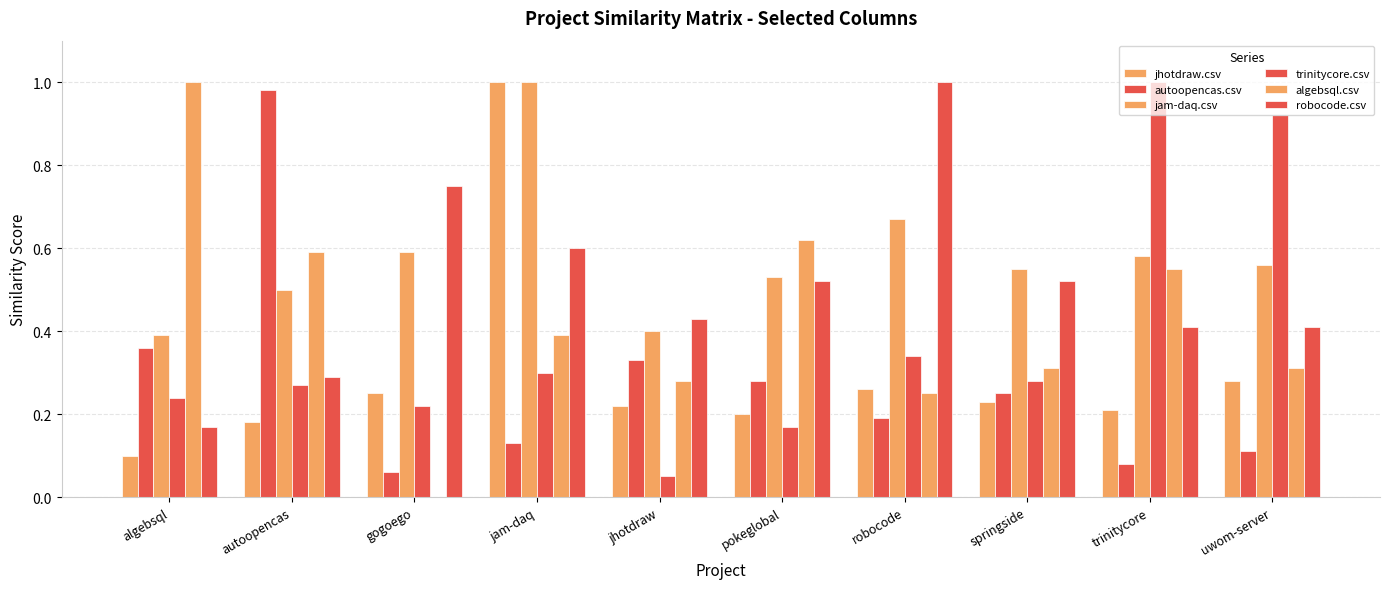

The value of algebsql.csv at gogoego is 0.0. True or false?

True